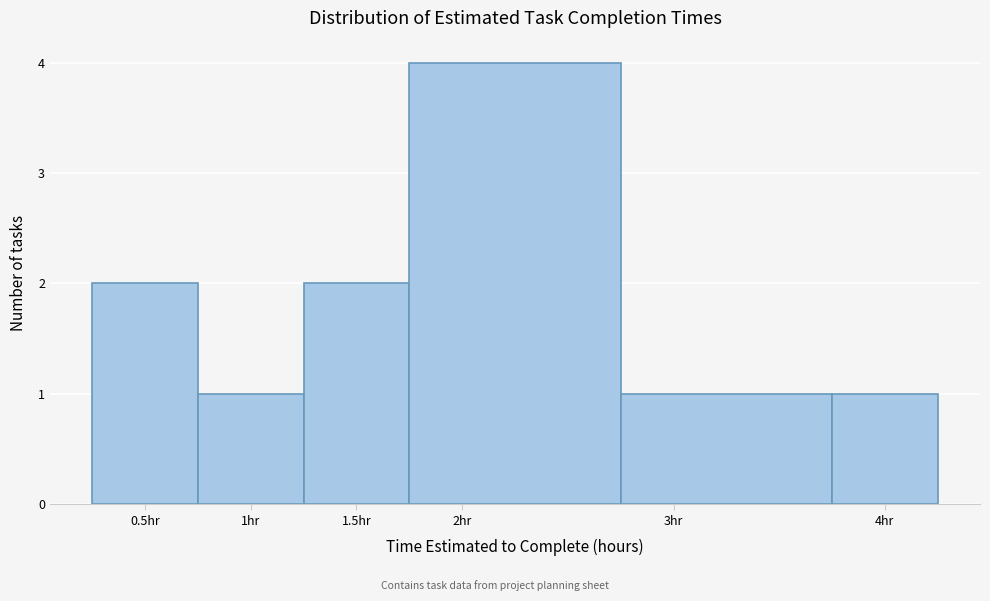

Which range on the x-axis has the tallest bar?

1.75 to 2.75